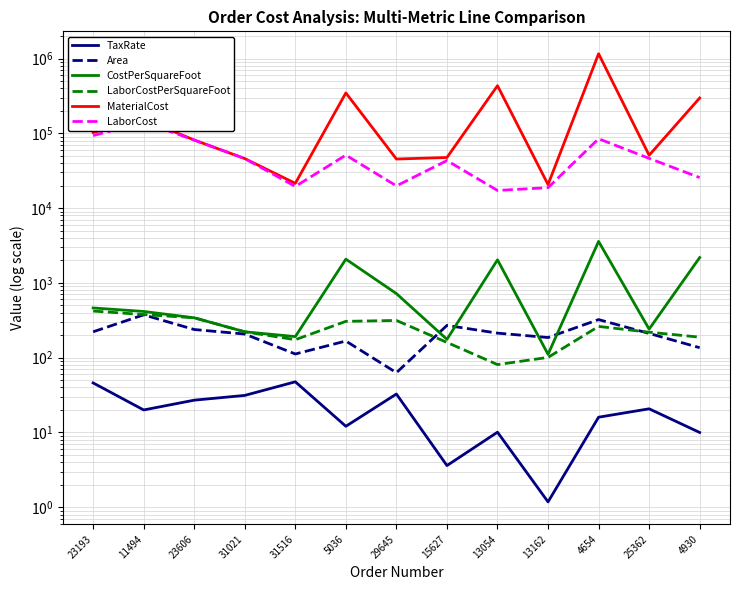

True or false: TaxRate and CostPerSquareFoot intersect in this chart.

False